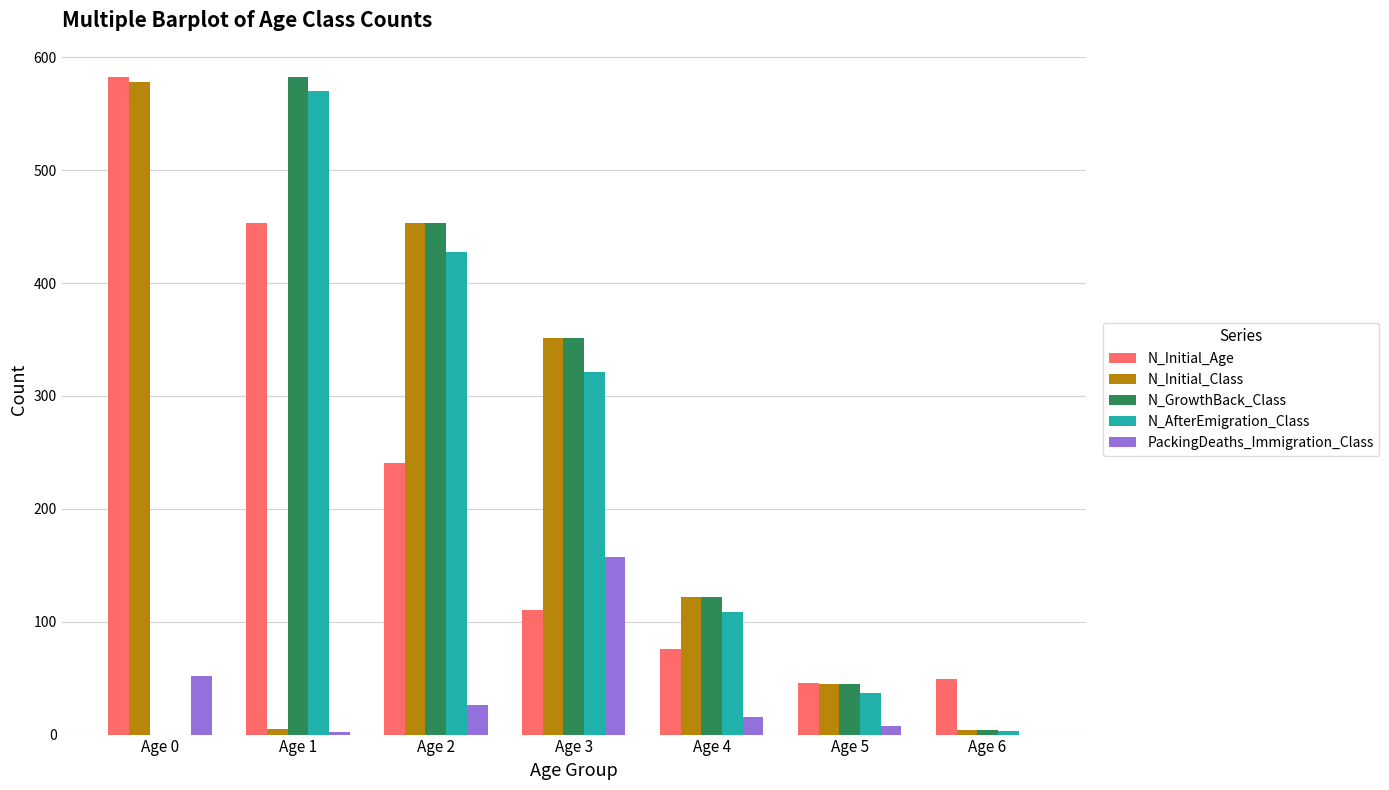

What is the maximum value for N_Initial_Age?

583